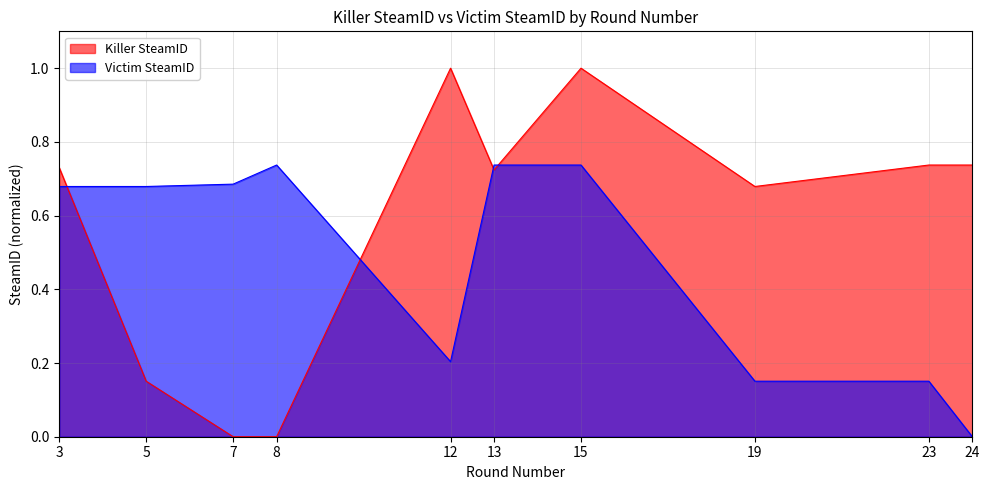

Count the Killer SteamID values in the range 0 to 1.

10